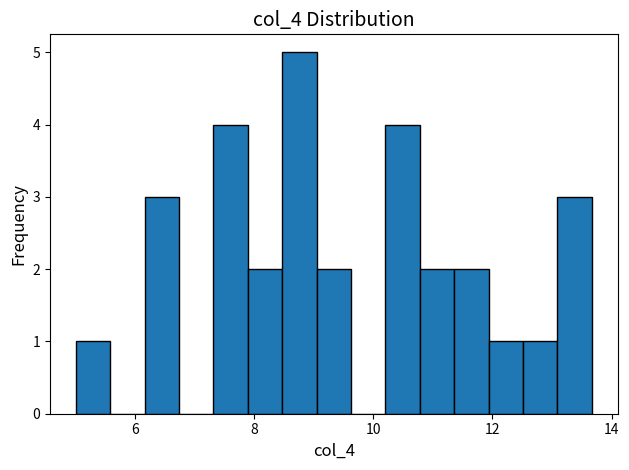

Read against the x-axis, roughly where is the centre of the tallest bar?

8.8